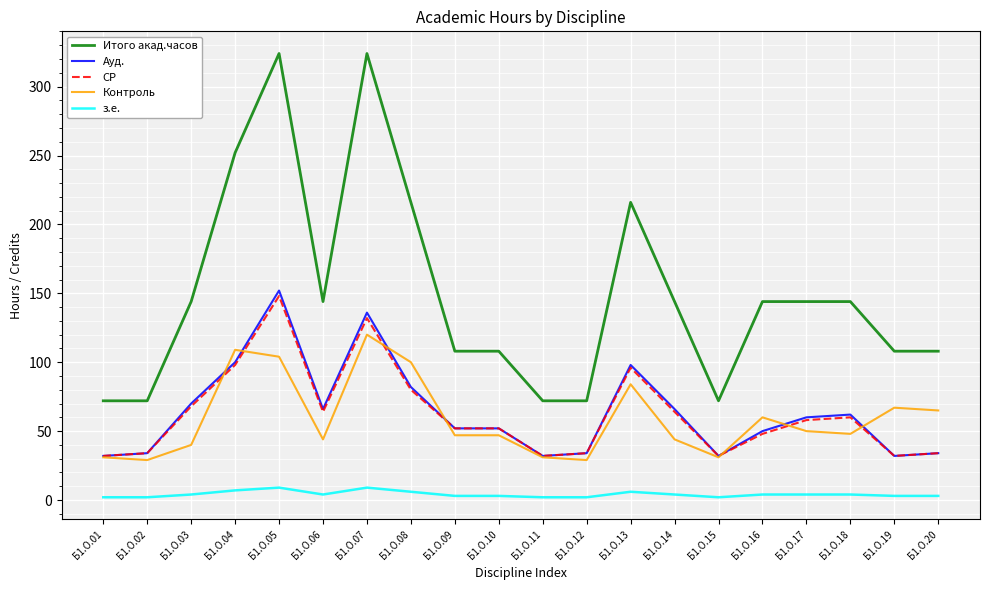

What is the difference between the maximum and minimum values in the СР series?

116